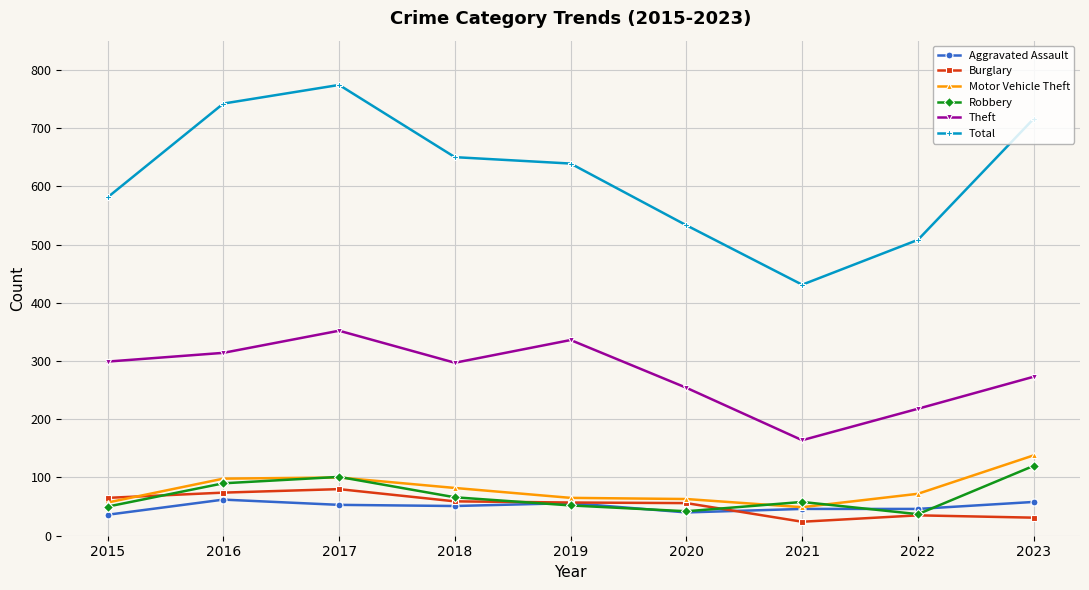

What is the value of the Total point at the 2nd from the left?

742